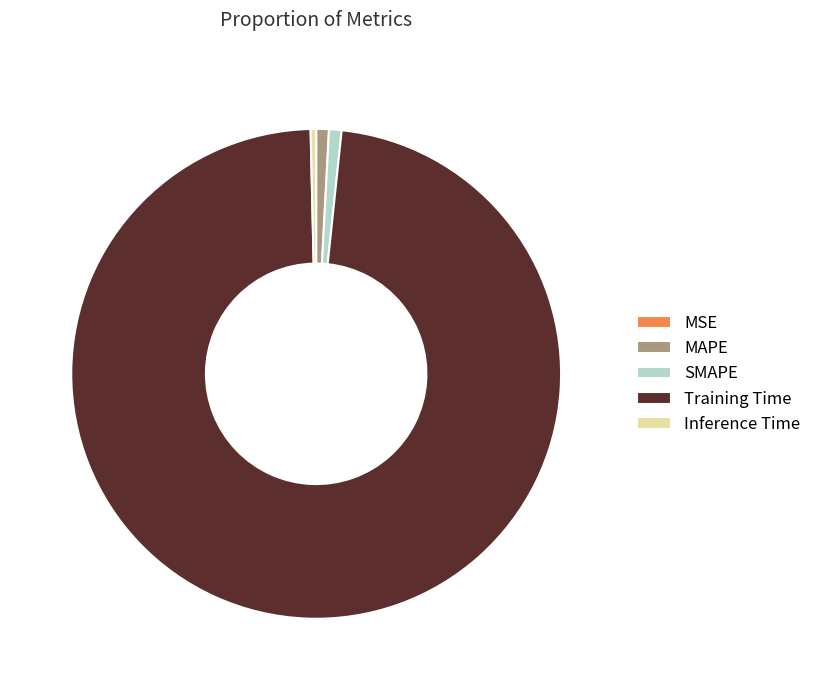

Is the sum of Inference Time and MAPE greater than half?

No